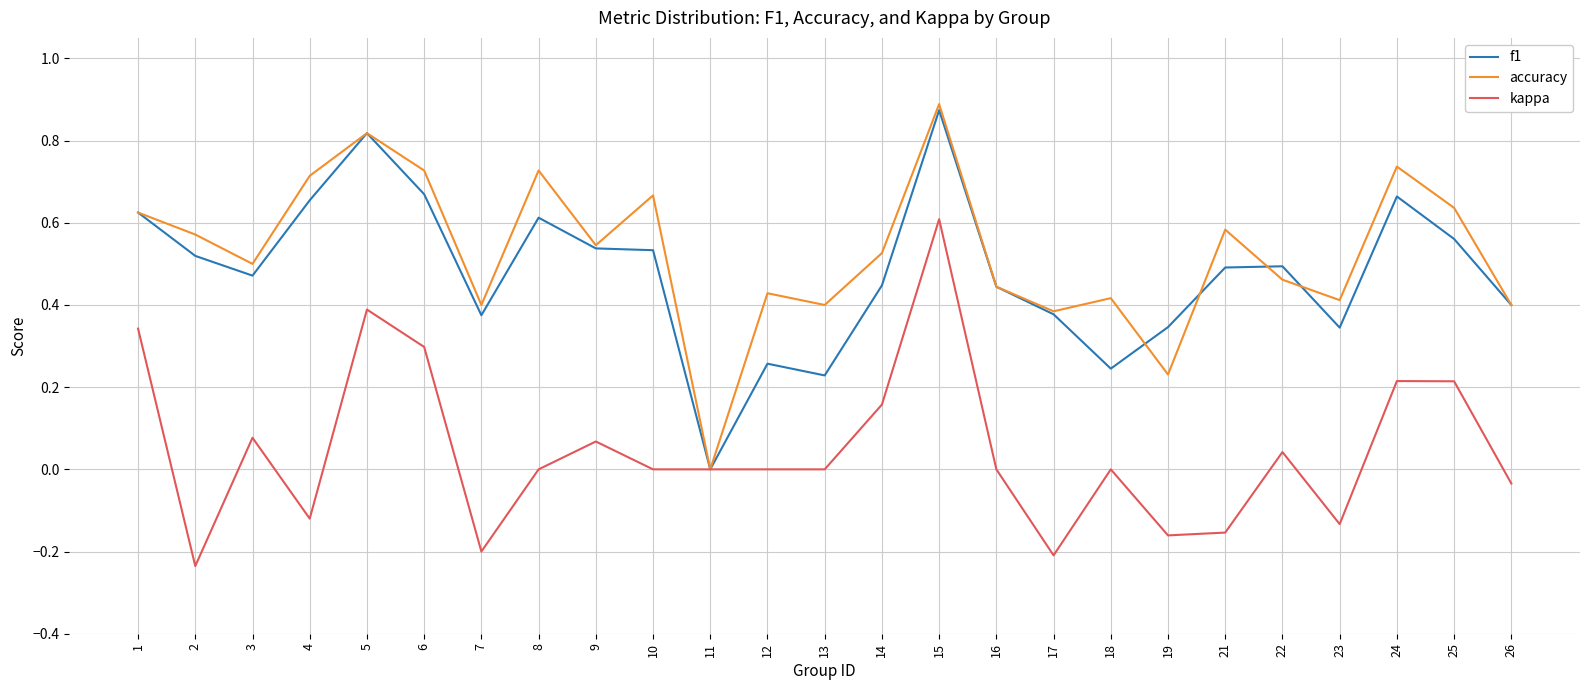

Is the value of f1 at 21 greater than the value of accuracy at 26?

Yes